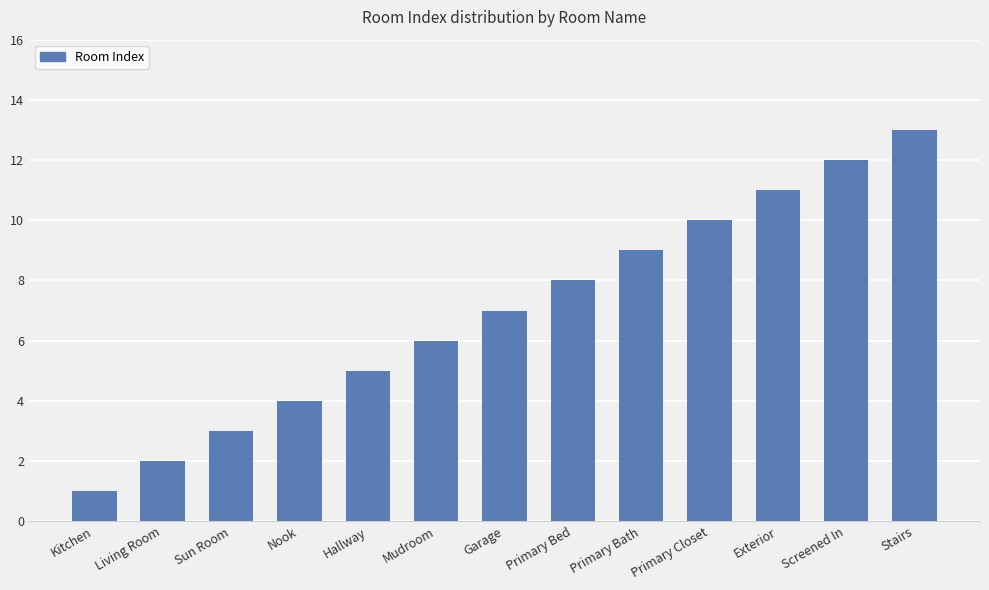

Rank the categories by value from lowest to highest.

Kitchen, Living Room, Sun Room, Nook, Hallway, Mudroom, Garage, Primary Bed, Primary Bath, Primary Closet, Exterior, Screened In, Stairs